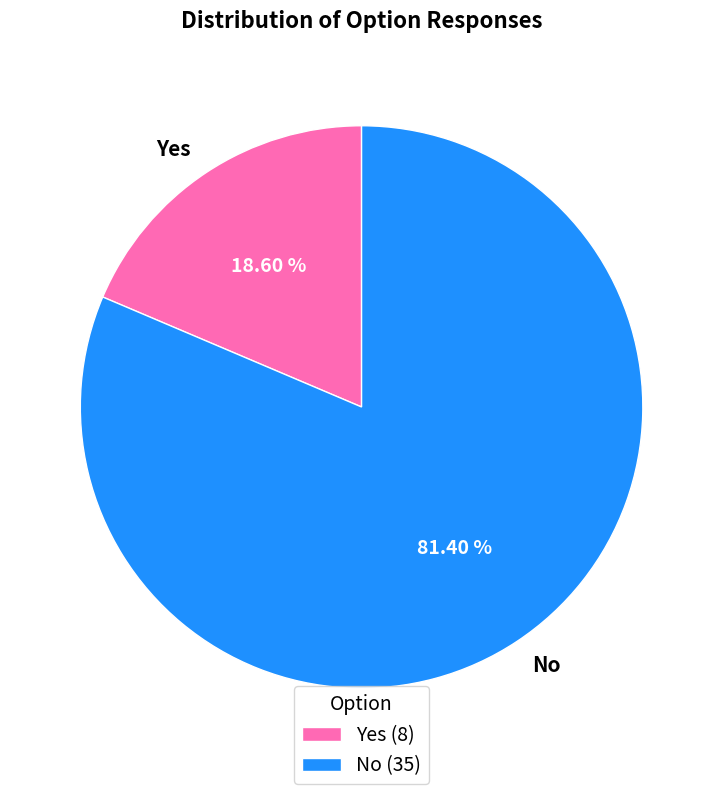

Which category has the smallest portion of the pie?

Yes